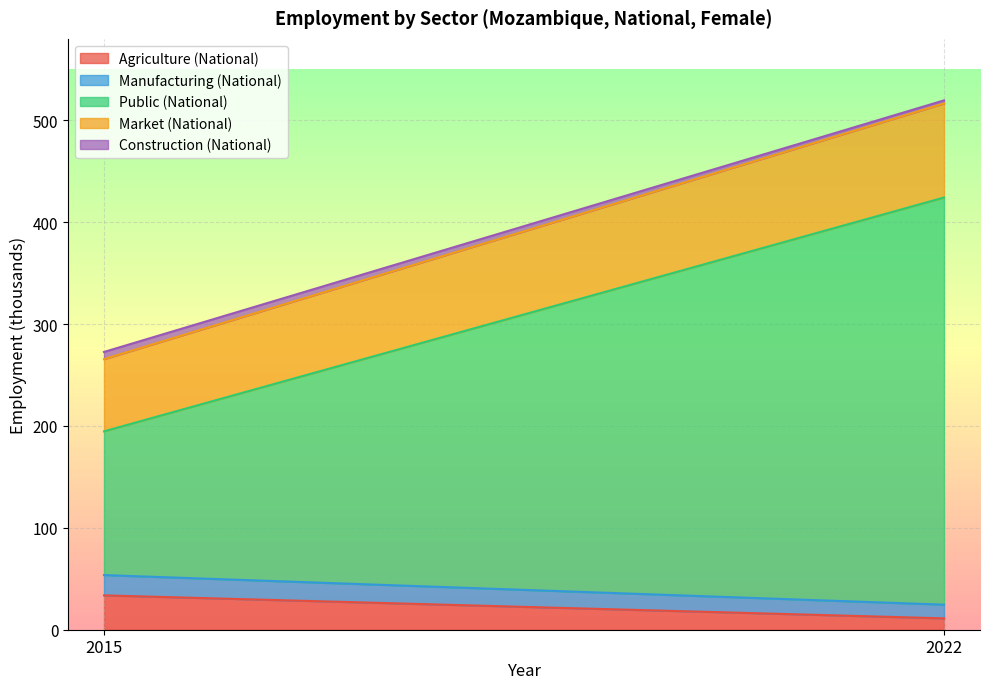

At which label does Manufacturing (National) first exceed 19?

2015